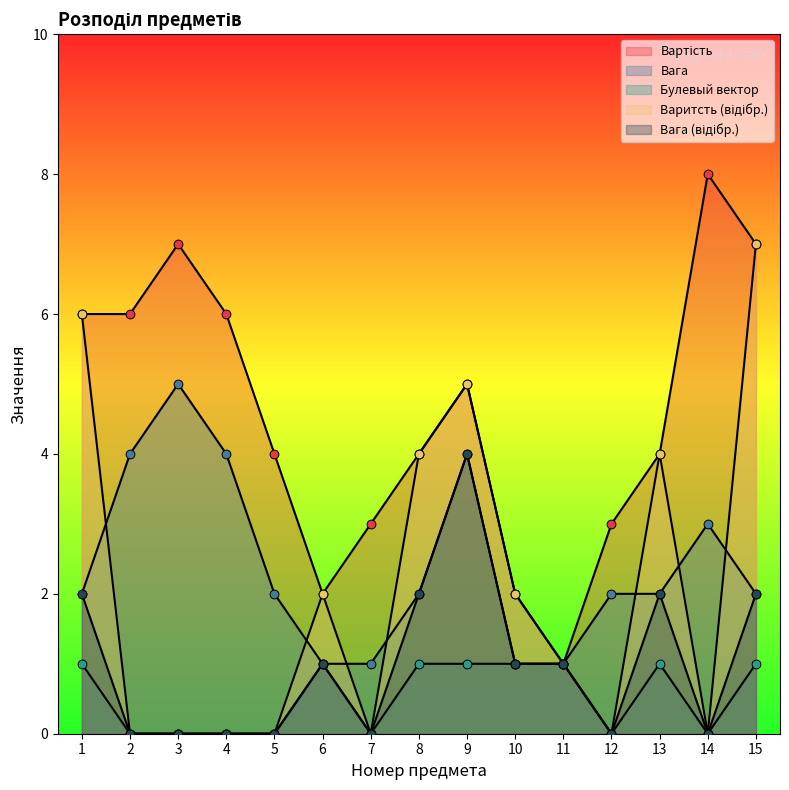

Which series has the largest Y range (max minus min)?

Вартість